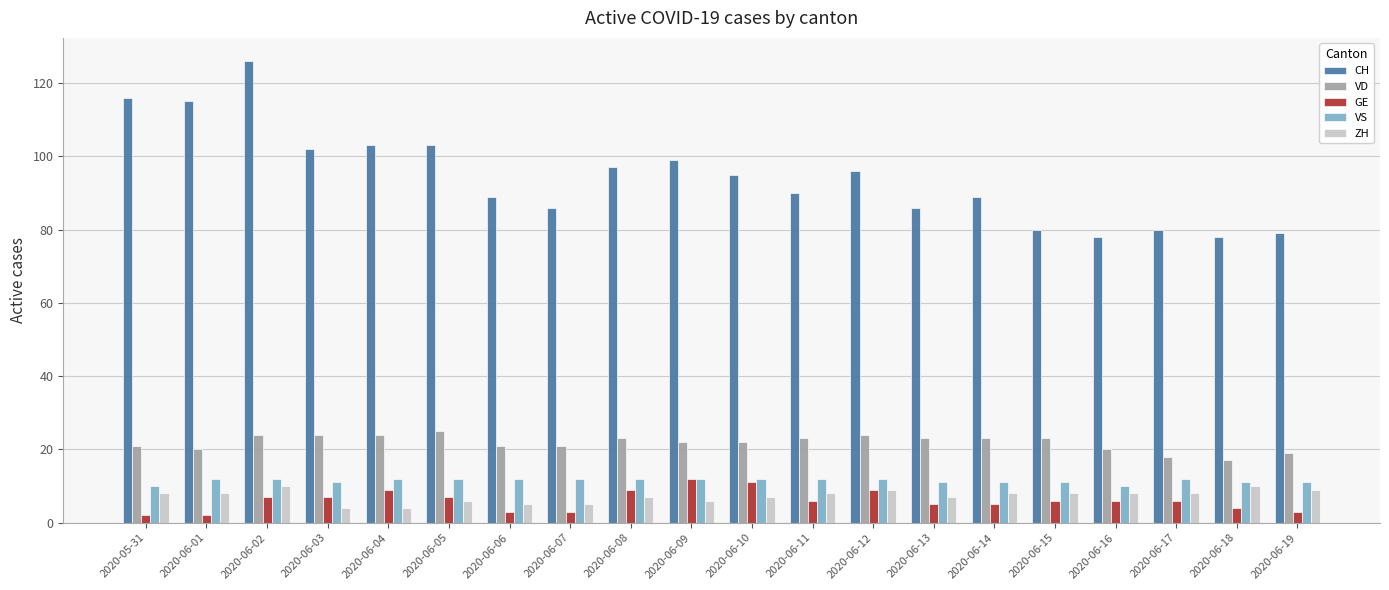

What is the difference between the VD values at 2020-06-18 and 2020-06-03?

7